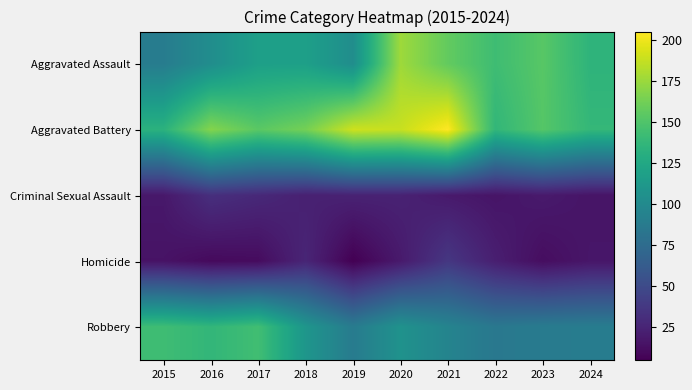

Reading left to right, what are all the values shown in this chart?

Aggravated Assault: 2015=89	2016=103	2017=118	2018=118	2019=103	2020=176	2021=157	2022=143	2023=153	2024=135
Aggravated Battery: 2015=133	2016=168	2017=154	2018=163	2019=190	2020=188	2021=205	2022=137	2023=152	2024=138
Criminal Sexual Assault: 2015=18	2016=32	2017=28	2018=23	2019=24	2020=24	2021=19	2022=16	2023=19	2024=16
Homicide: 2015=15	2016=10	2017=11	2018=26	2019=5	2020=19	2021=37	2022=22	2023=12	2024=17
Robbery: 2015=143	2016=137	2017=144	2018=110	2019=88	2020=107	2021=95	2022=85	2023=88	2024=89